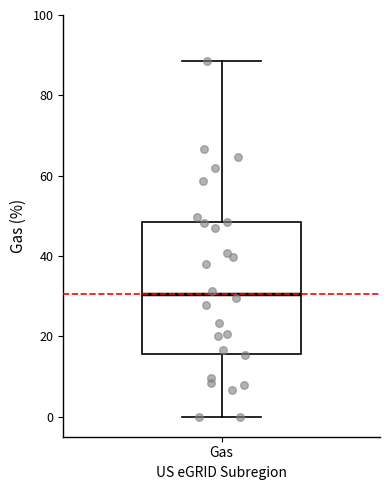

Where does the median line of the box for Gas sit on the y-axis? The values are not printed on the chart, so give them approximately, as read against the axis.

30